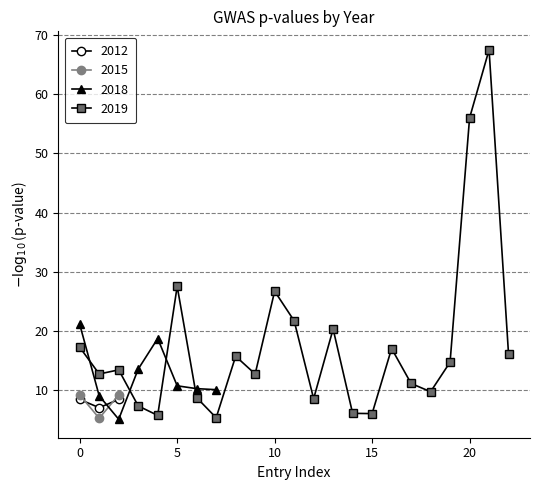

What is the value of the 2012 point at the 1st from the left?

8.4